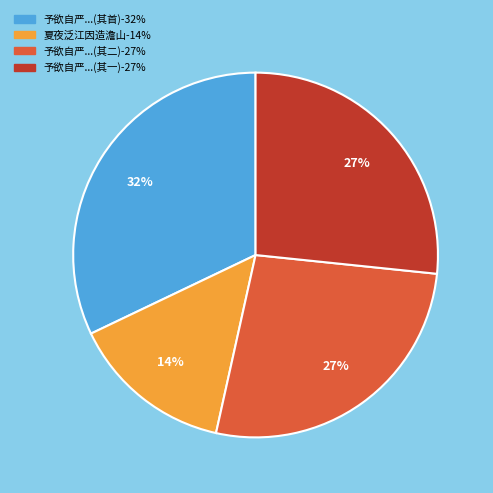

To the nearest percent, what is the average slice percentage?

25%